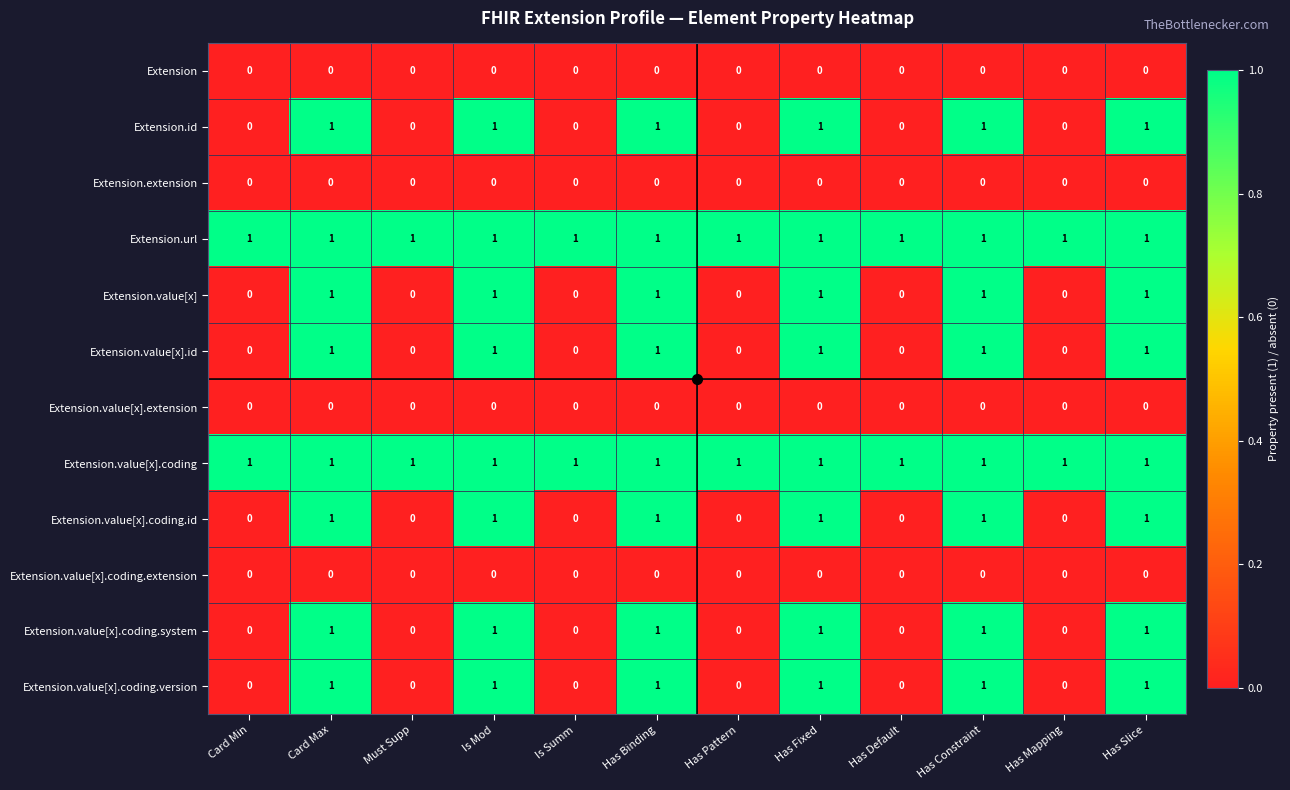

At how many categories does at least one series exceed 0?

12